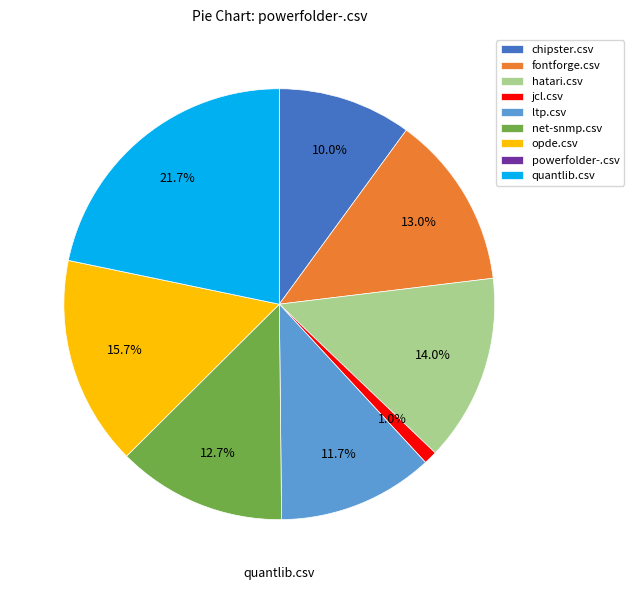

True or false: jcl.csv accounts for 10% of the total.

False